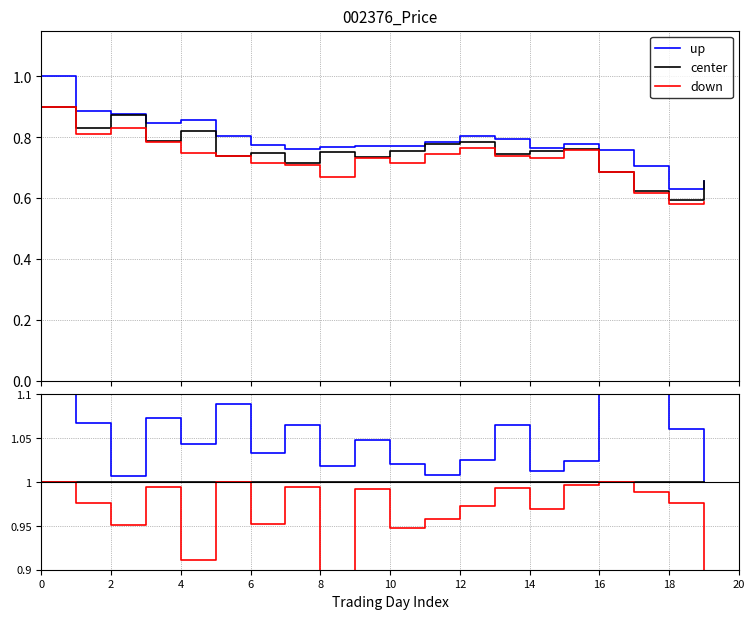

What are all the series names shown in the legend?

up, center, down